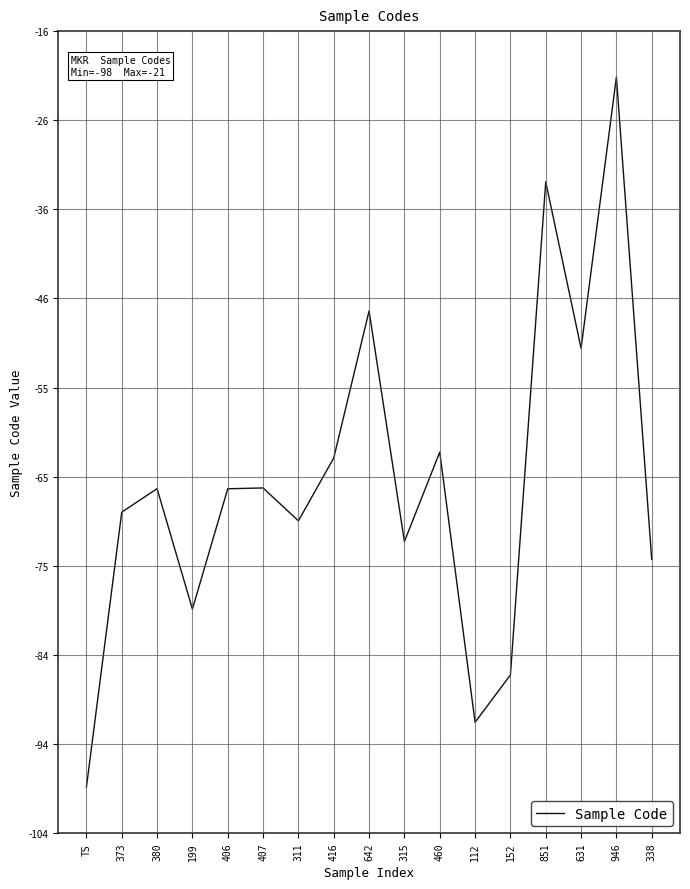

What is the difference between the values at 460 and 373?

6.5